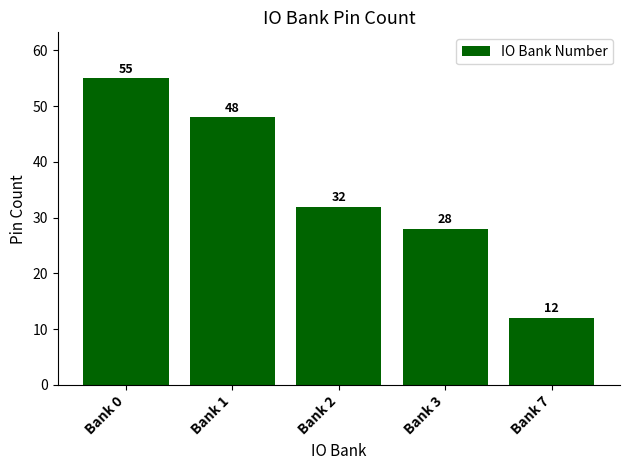

Is it true that the value at Bank 0 is 55?

True